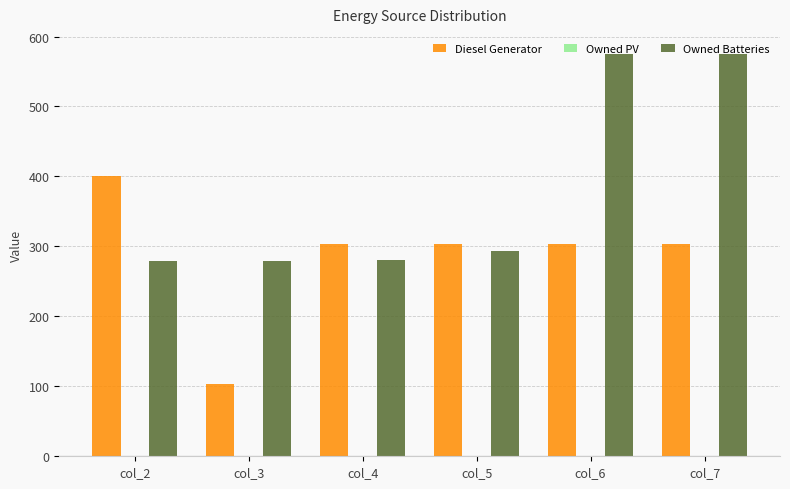

What is the maximum value for Owned Batteries?

575